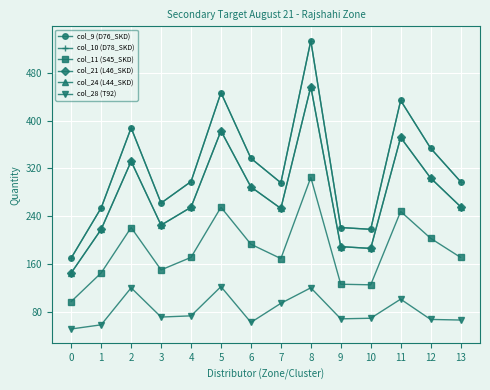

Does the chart have visible grid lines?

Yes